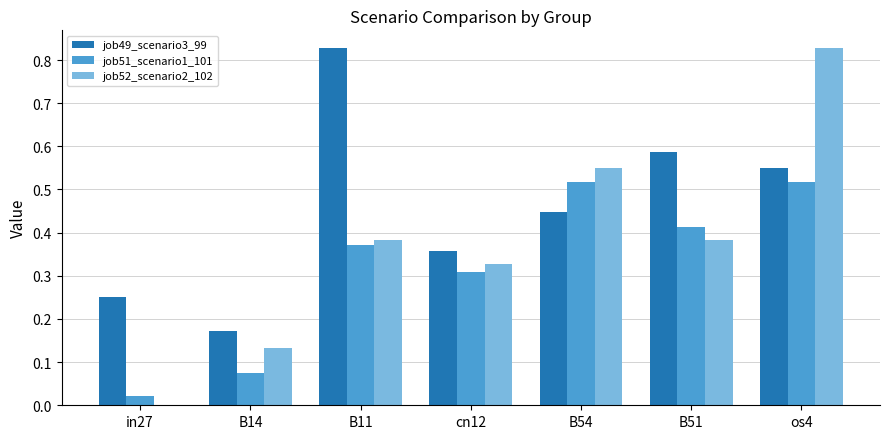

Which series changed the most between in27 and os4?

job52_scenario2_102